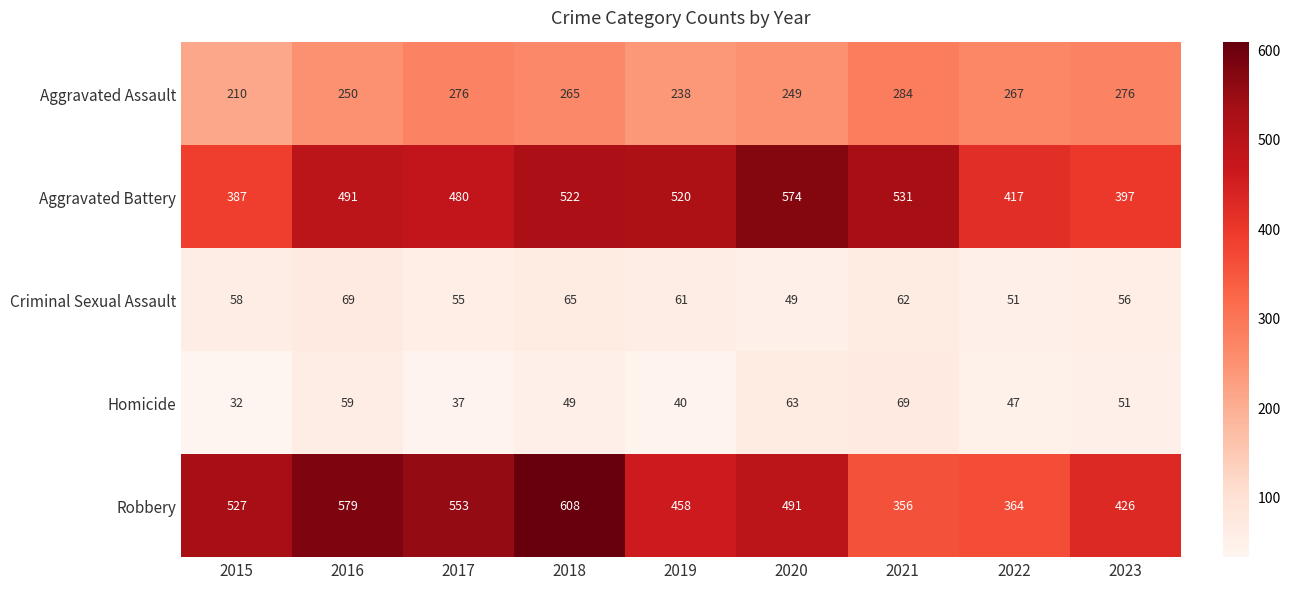

Which category has the lowest value in the Aggravated Battery series?

2015